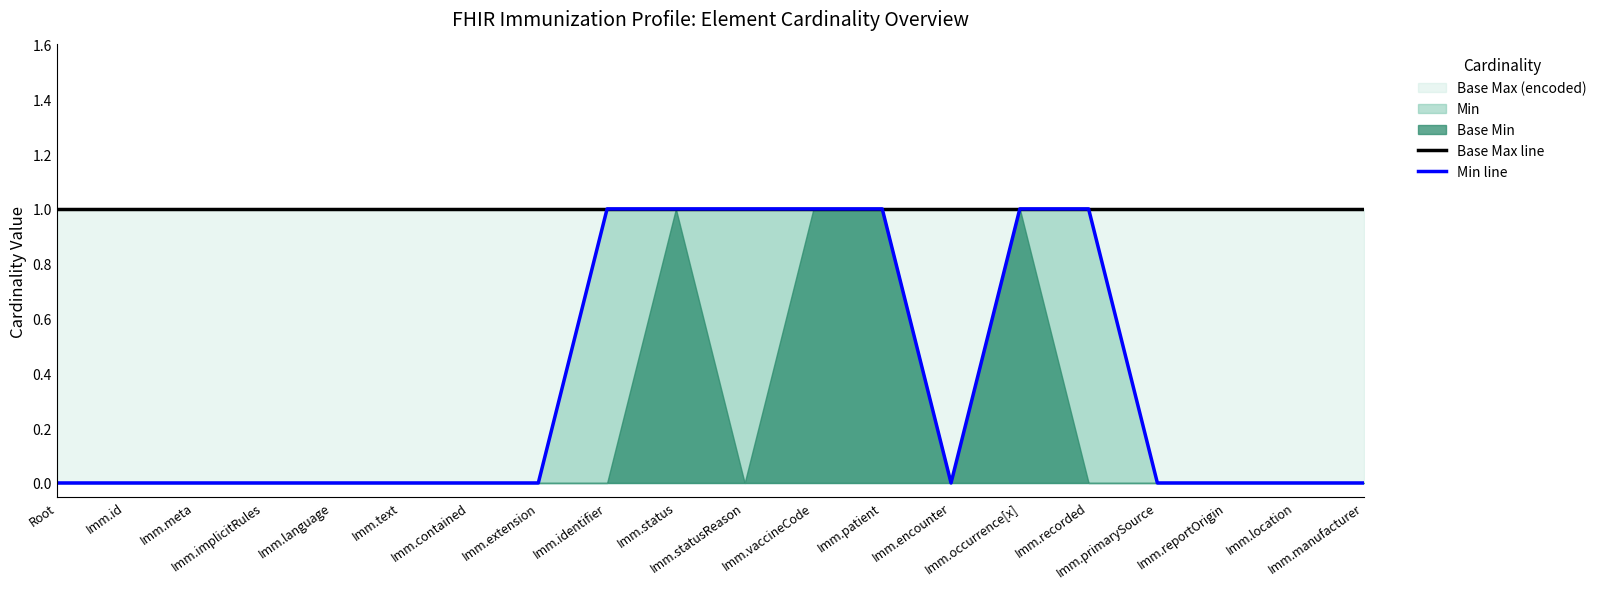

Is the value of Base Max line at Imm.recorded greater than the value of Min line at Imm.extension?

Yes